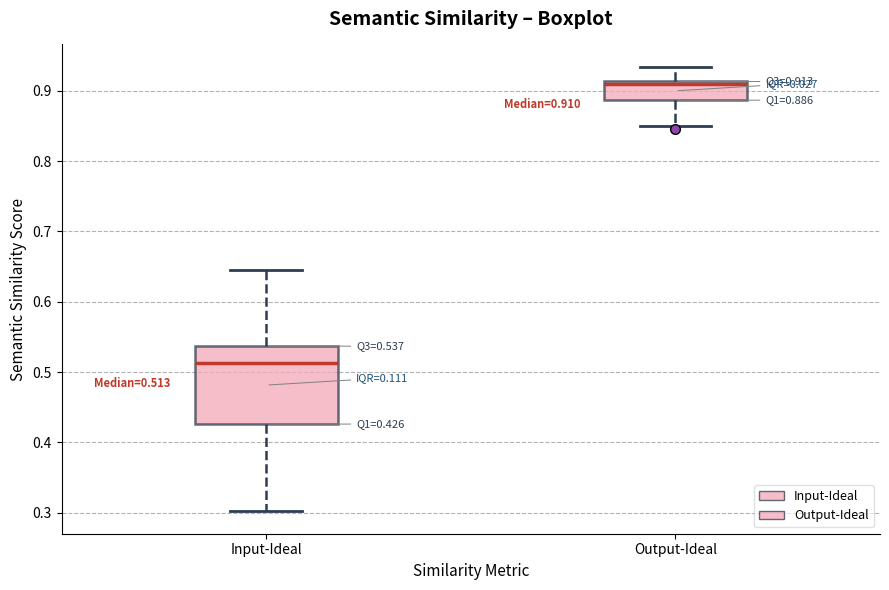

Which box's median line is the highest?

Output-Ideal